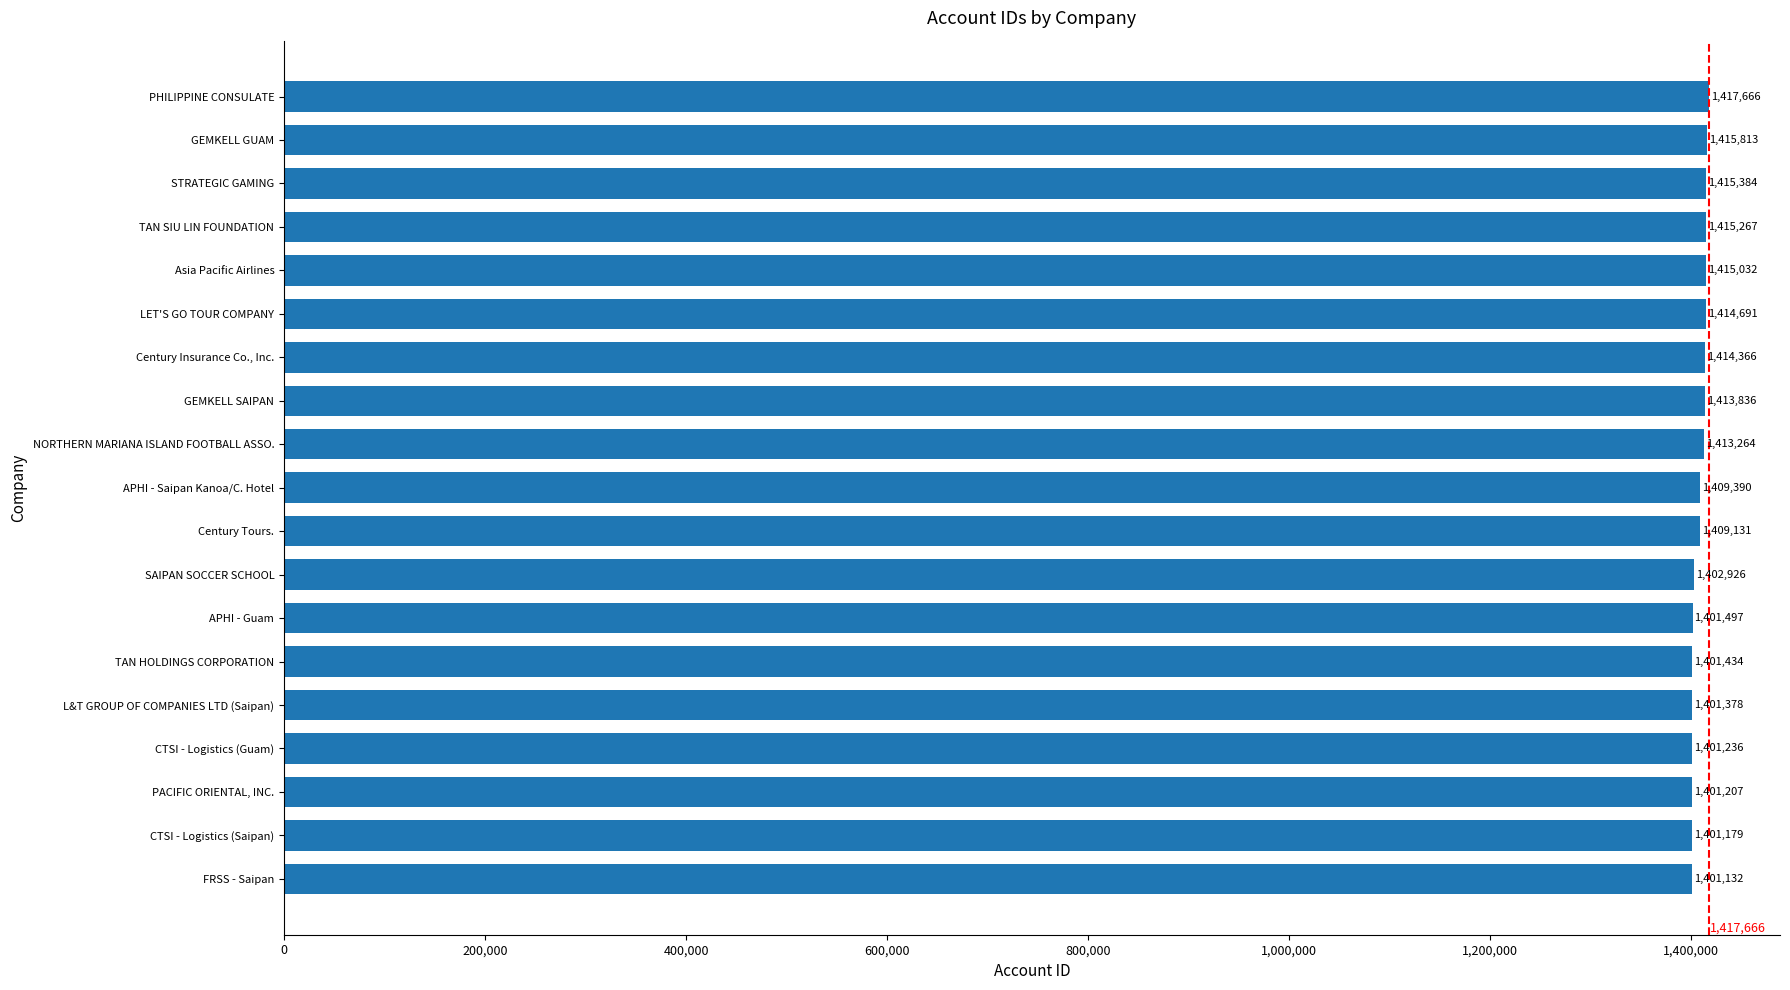

How many distinct data groups are displayed?

1